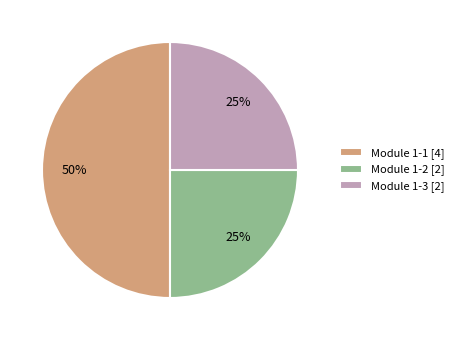

Is the sum of Module 1-2 [2] and Module 1-1 [4] greater than half?

Yes